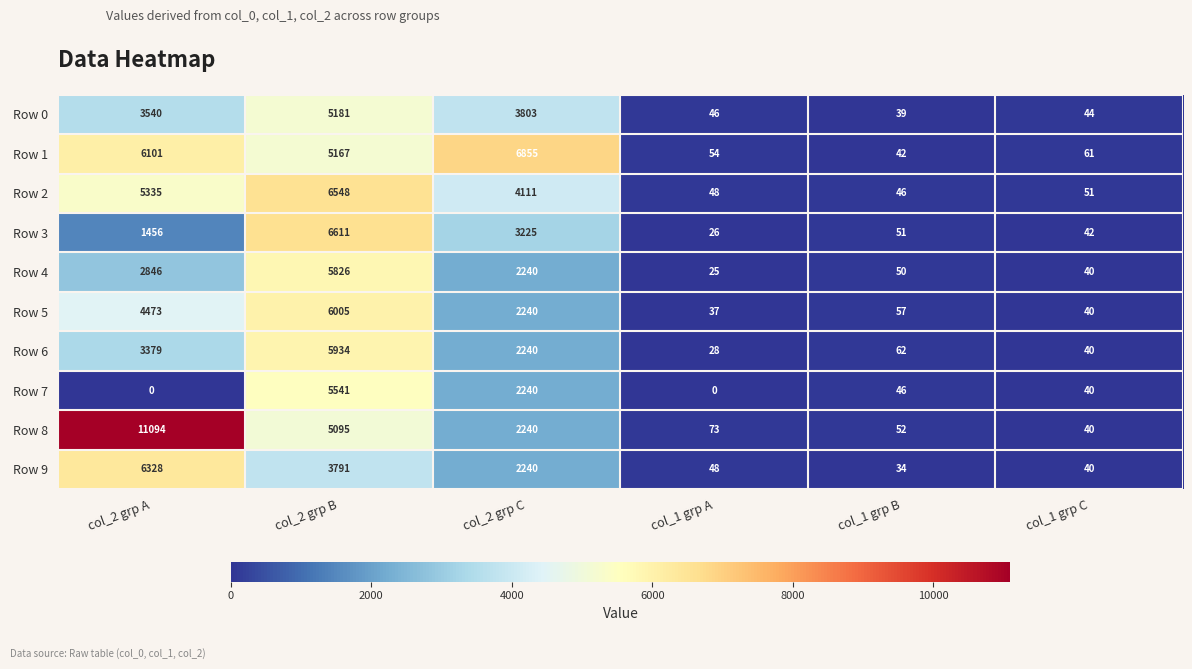

What is the sum of the Row 9 values at col_2 grp C and col_2 grp B?

6031